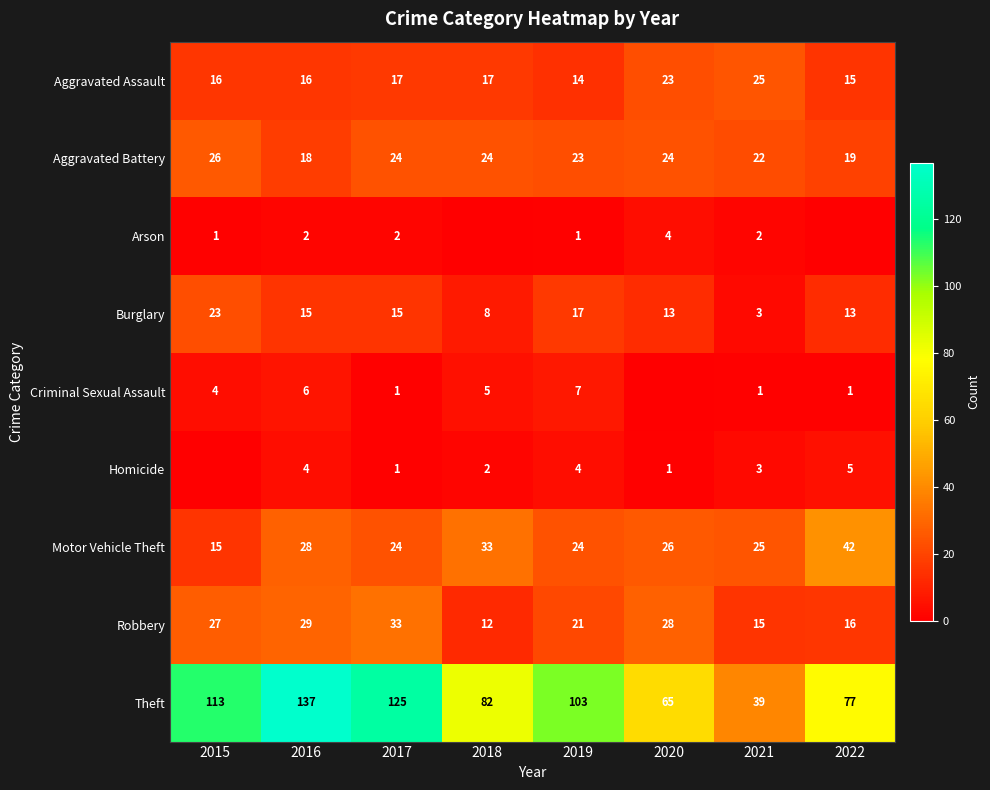

True or false: Theft has a value of 33 at 2019.

False